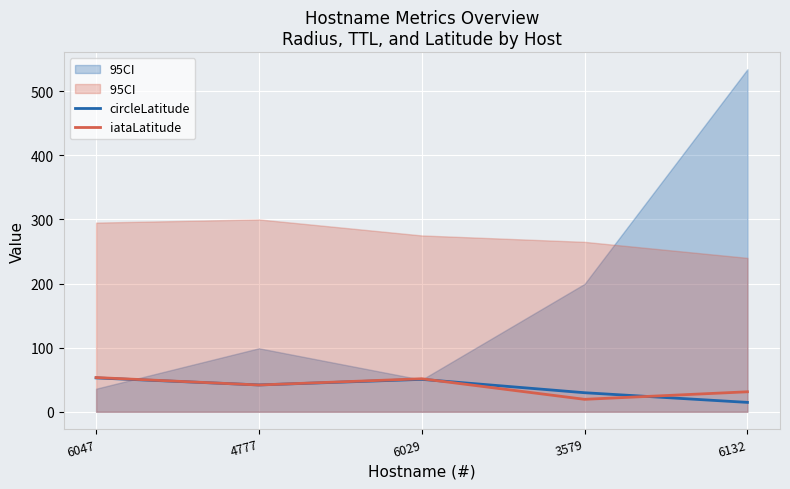

Reading left to right, transcribe all the data shown in this chart.

circleLatitude: 6047=52.8	4777=41.9	6029=50.6	3579=29.7	6132=14.6
iataLatitude: 6047=53.4	4777=41.8	6029=51.5	3579=19.4	6132=31.2